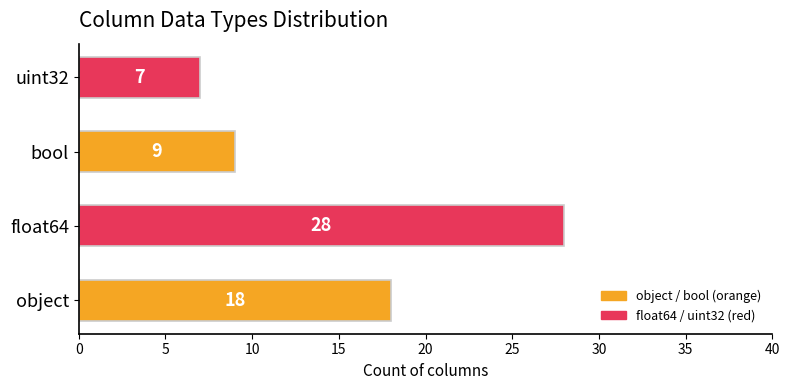

Rank the categories by value from lowest to highest.

uint32, bool, object, float64